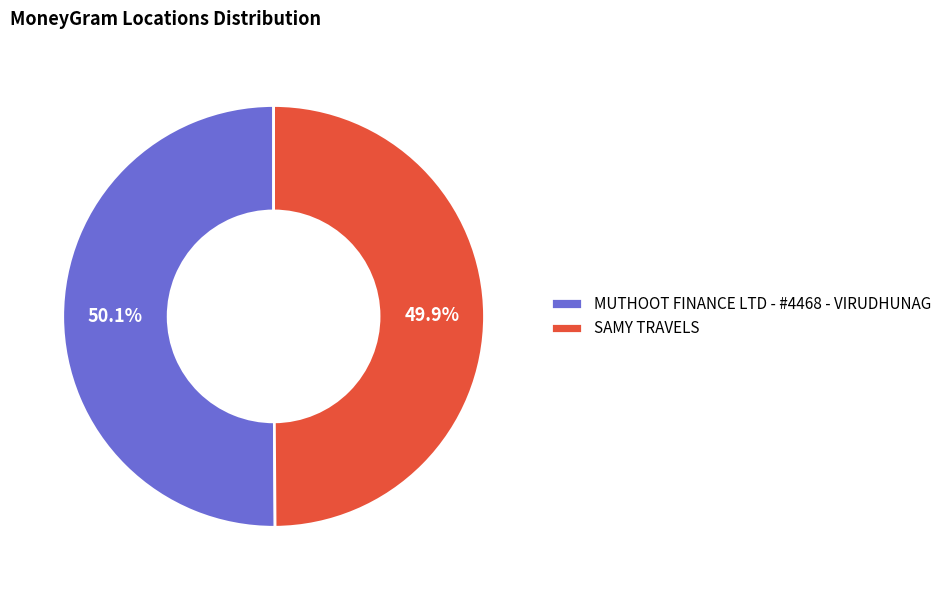

Does any single category account for the majority?

Yes